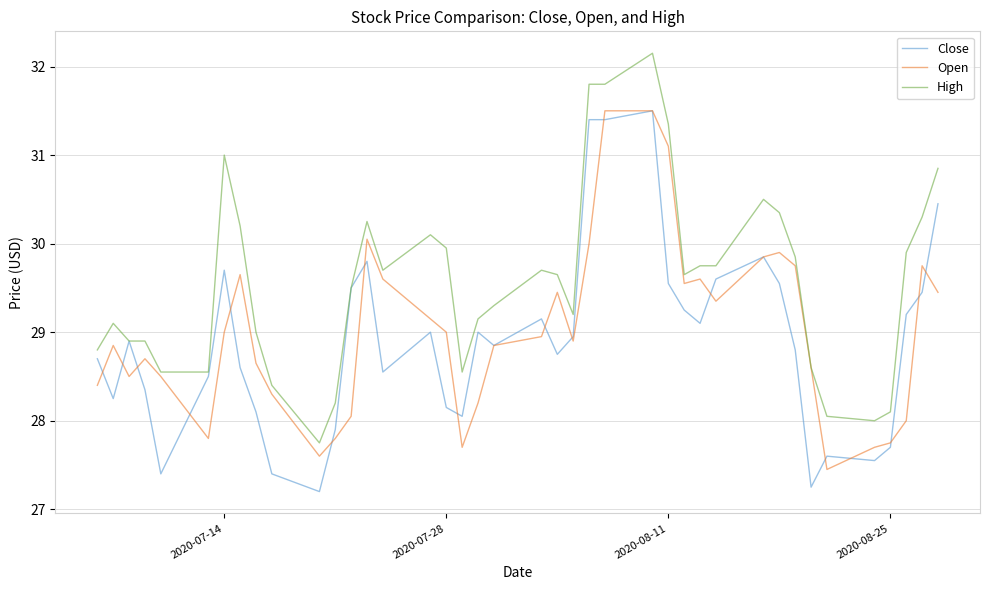

What is the maximum value for High?

32.2